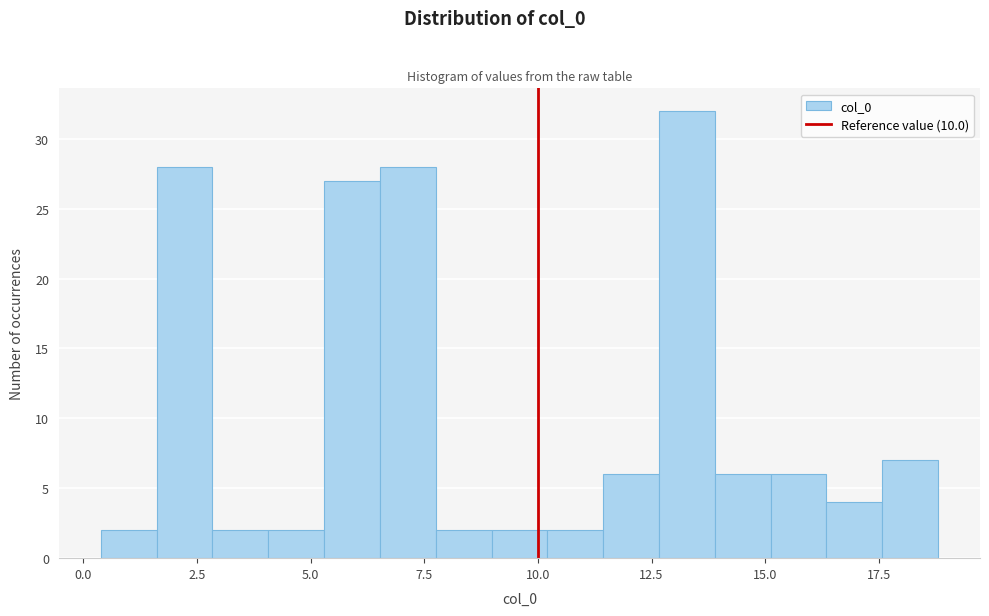

Around what value on the x-axis is the tallest bar? Give the approximate position of its centre, as read against the axis.

13.5